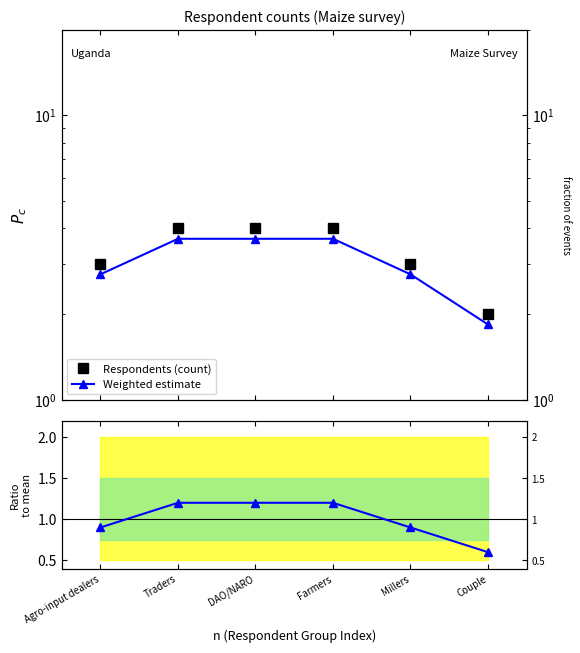

Does the chart display data point markers on the line(s)?

Yes